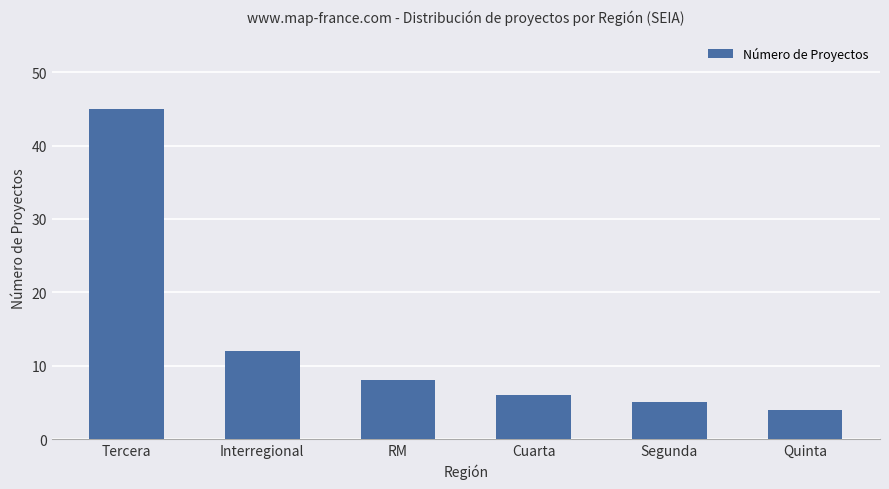

What is the sum of all values?

80